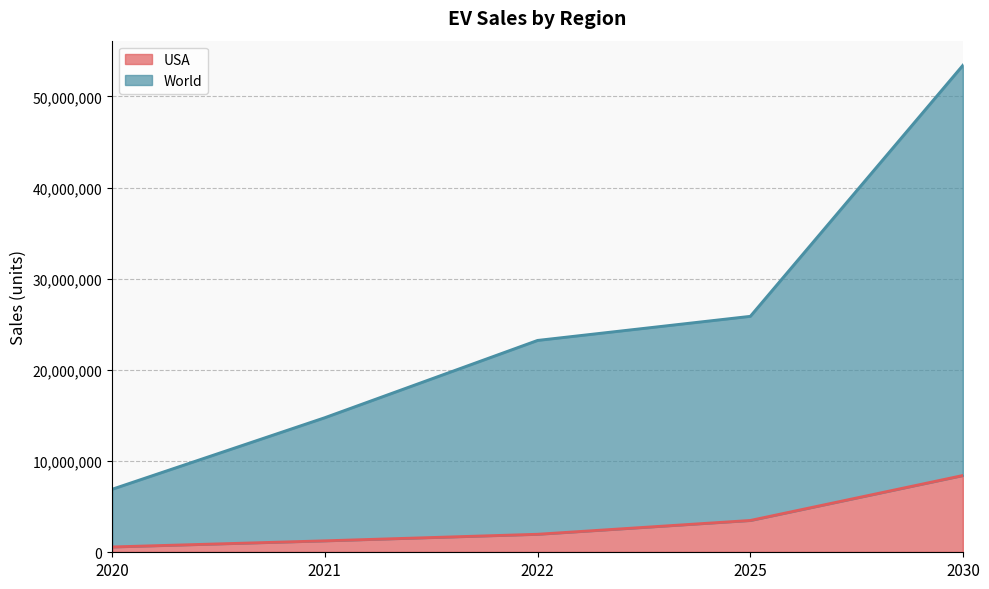

How many lines are shown in the chart?

2